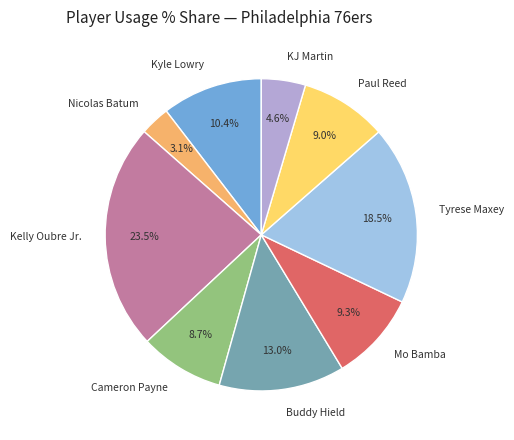

Between Kelly Oubre Jr. and Mo Bamba, which is larger?

Kelly Oubre Jr.